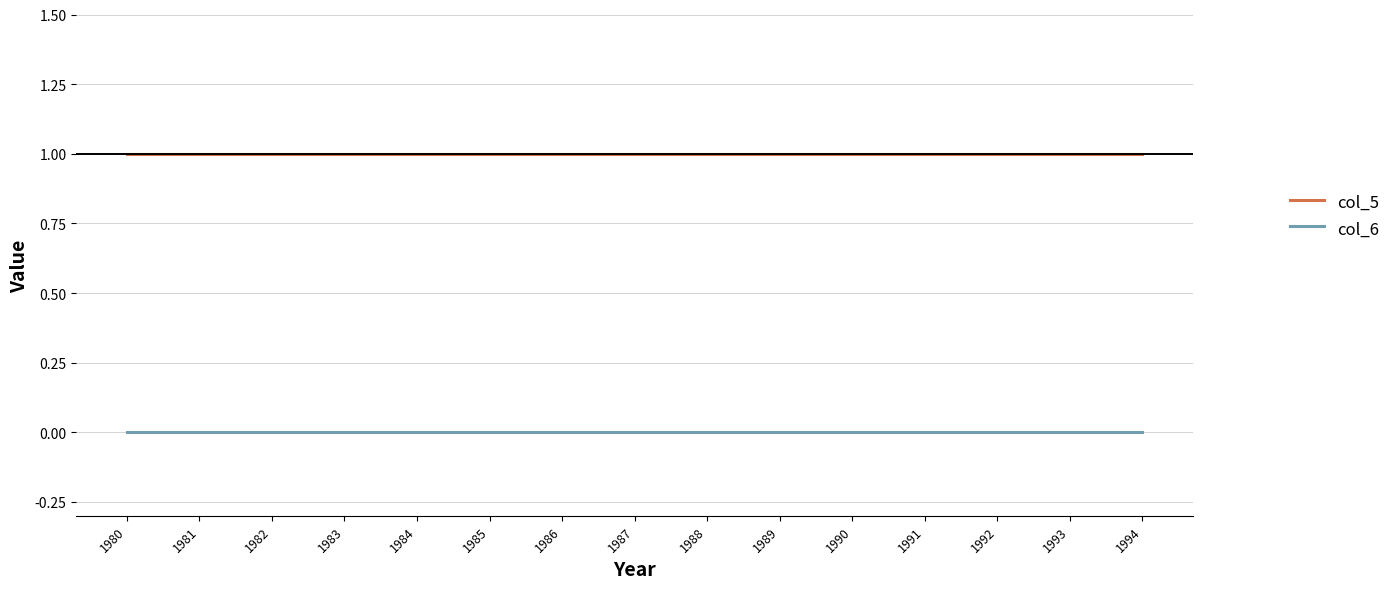

Reading left to right, transcribe all the data shown in this chart.

col_5: 1	1	1	1	1	1	1	1	1	1	1	1	1	1	1
col_6: 0	0	0	0	0	0	0	0	0	0	0	0	0	0	0